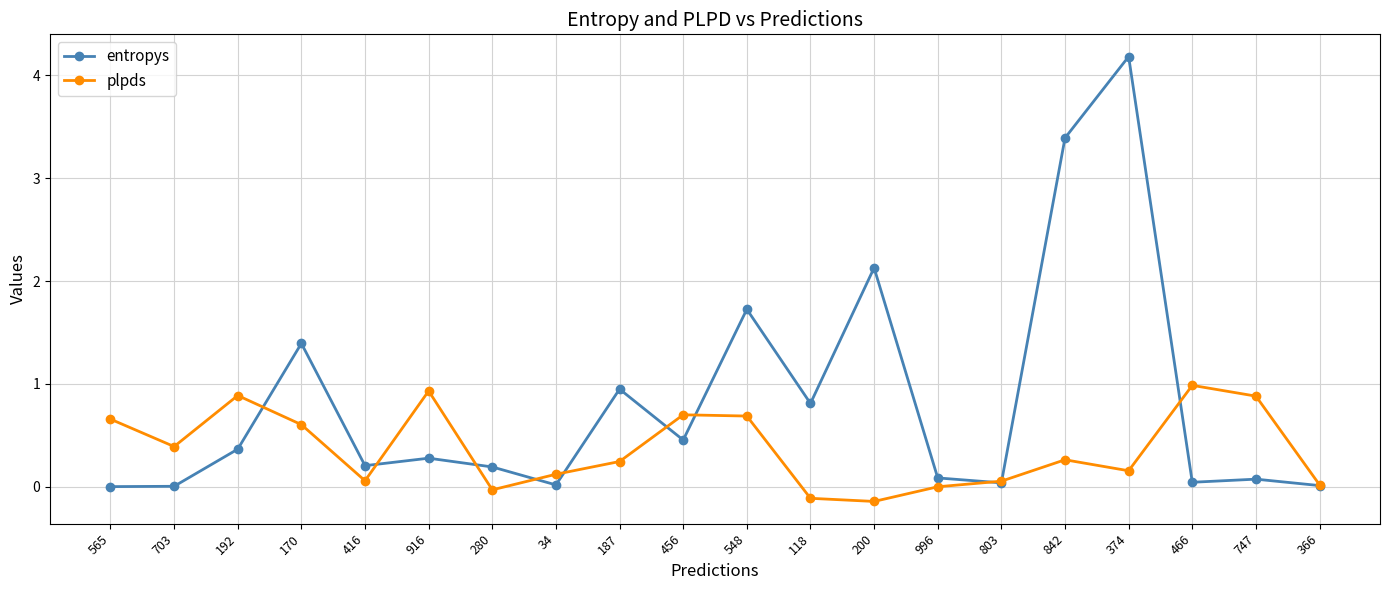

How many interior local peaks does the plpds series have?

5